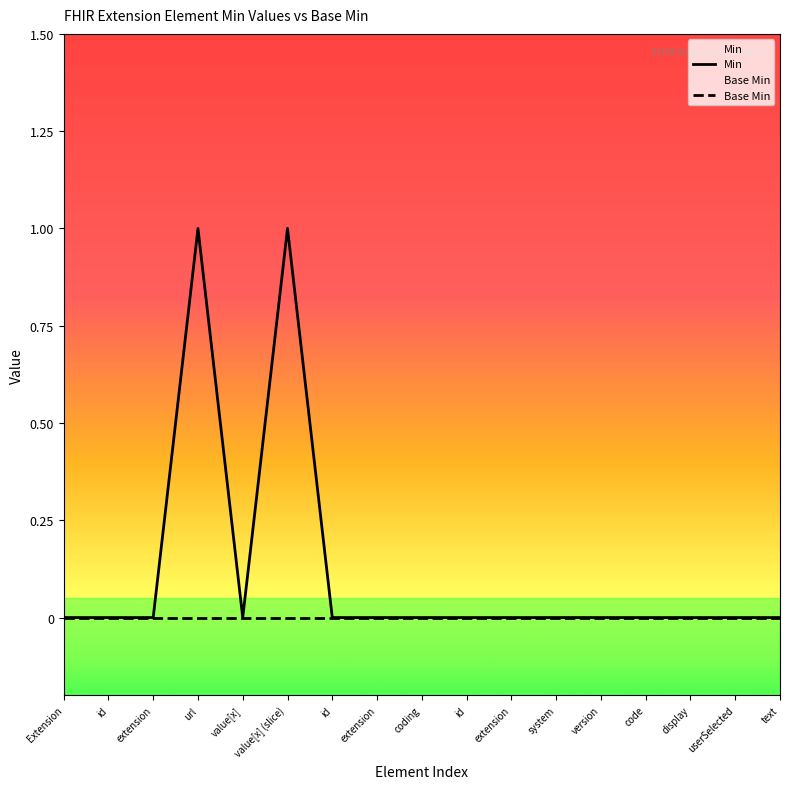

What is the label of the 9th point from the left?

coding